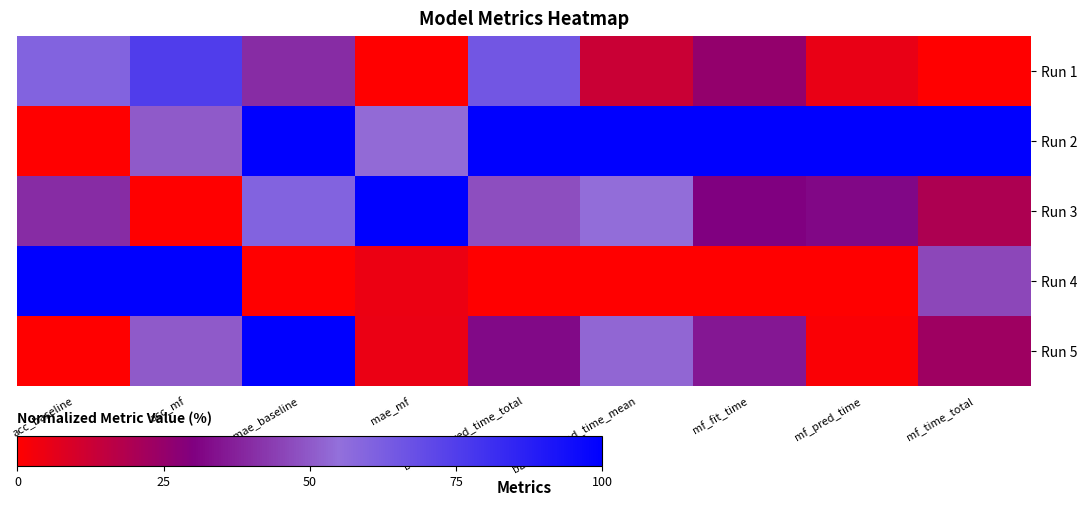

Reading left to right, list all the values displayed in this chart.

Run 1: acc_baseline=60.0	acc_mf=75.0	mae_baseline=40.0	mae_mf=0.0	baseline_pred_time_total=64.9	baseline_pred_time_mean=12.8	mf_fit_time=25.8	mf_pred_time=5.5	mf_time_total=0.0
Run 2: acc_baseline=0.0	acc_mf=50.0	mae_baseline=100.0	mae_mf=53.7	baseline_pred_time_total=100.0	baseline_pred_time_mean=100.0	mf_fit_time=100.0	mf_pred_time=100.0	mf_time_total=100.0
Run 3: acc_baseline=40.0	acc_mf=0.0	mae_baseline=60.0	mae_mf=100.0	baseline_pred_time_total=47.7	baseline_pred_time_mean=54.7	mf_fit_time=30.4	mf_pred_time=31.7	mf_time_total=19.2
Run 4: acc_baseline=100.0	acc_mf=100.0	mae_baseline=0.0	mae_mf=4.6	baseline_pred_time_total=0.0	baseline_pred_time_mean=0.0	mf_fit_time=0.0	mf_pred_time=0.0	mf_time_total=45.8
Run 5: acc_baseline=0.0	acc_mf=50.0	mae_baseline=100.0	mae_mf=5.0	baseline_pred_time_total=32.2	baseline_pred_time_mean=52.8	mf_fit_time=35.2	mf_pred_time=1.4	mf_time_total=22.7